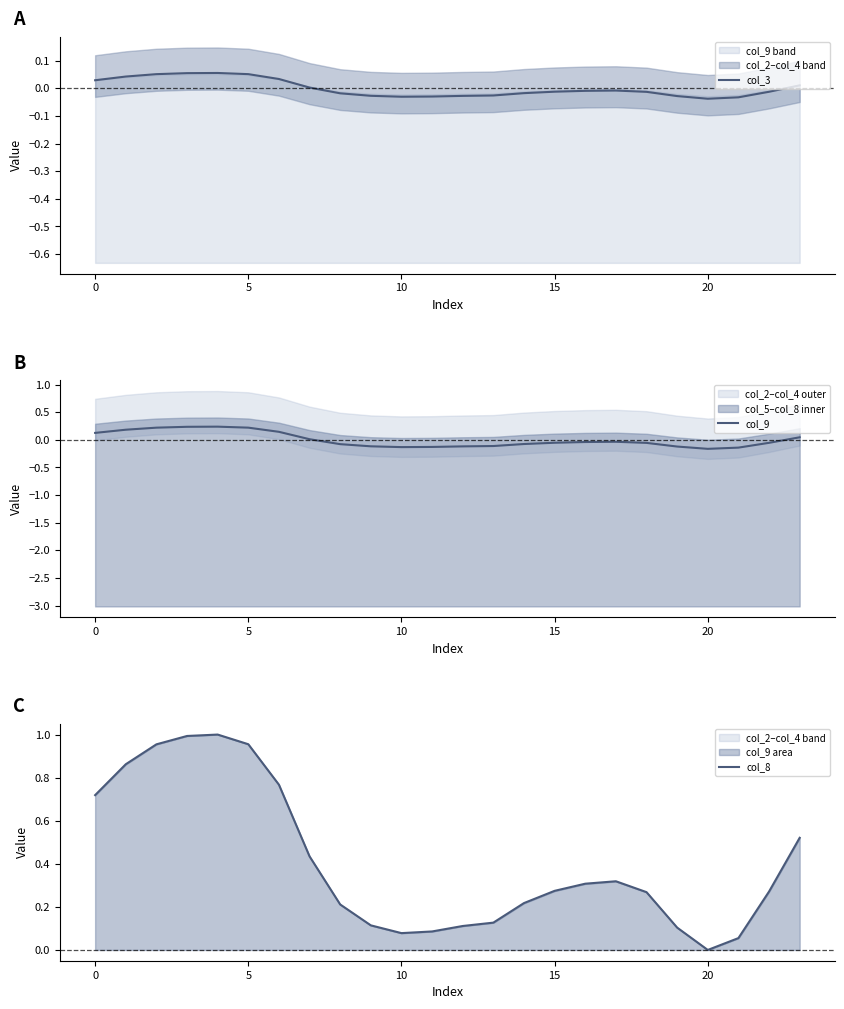

True or false: col_9 and col_8 cross at least once.

False